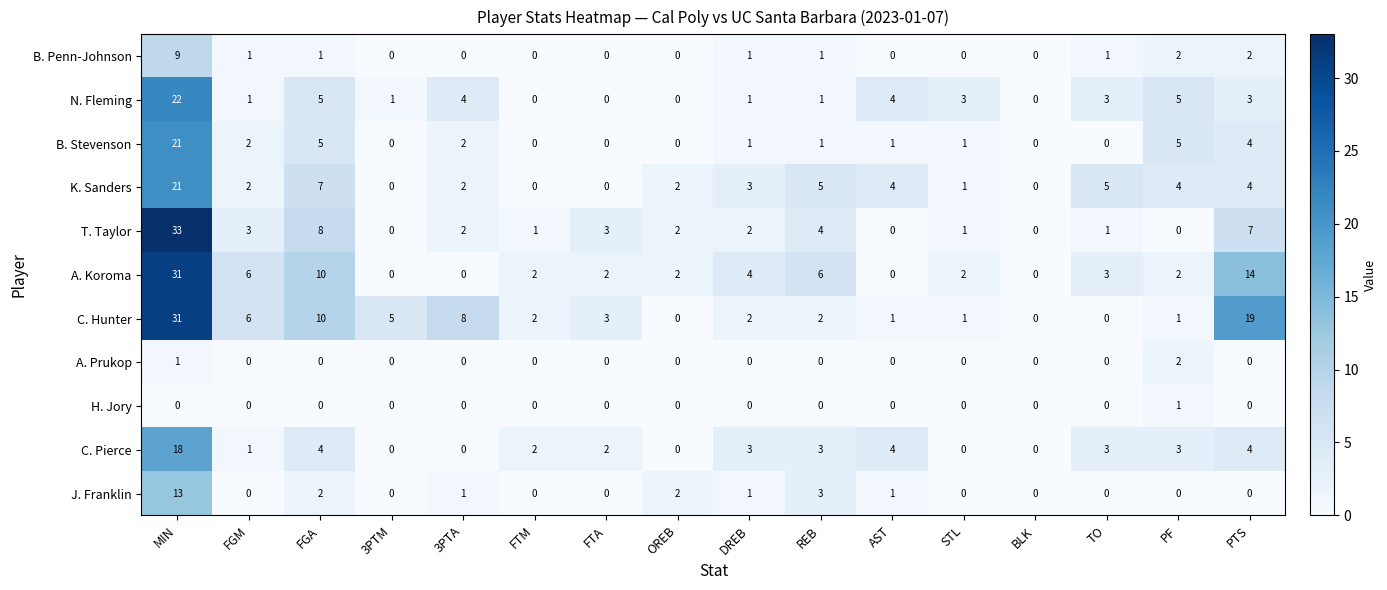

The value of T. Taylor at OREB is 2. True or false?

True